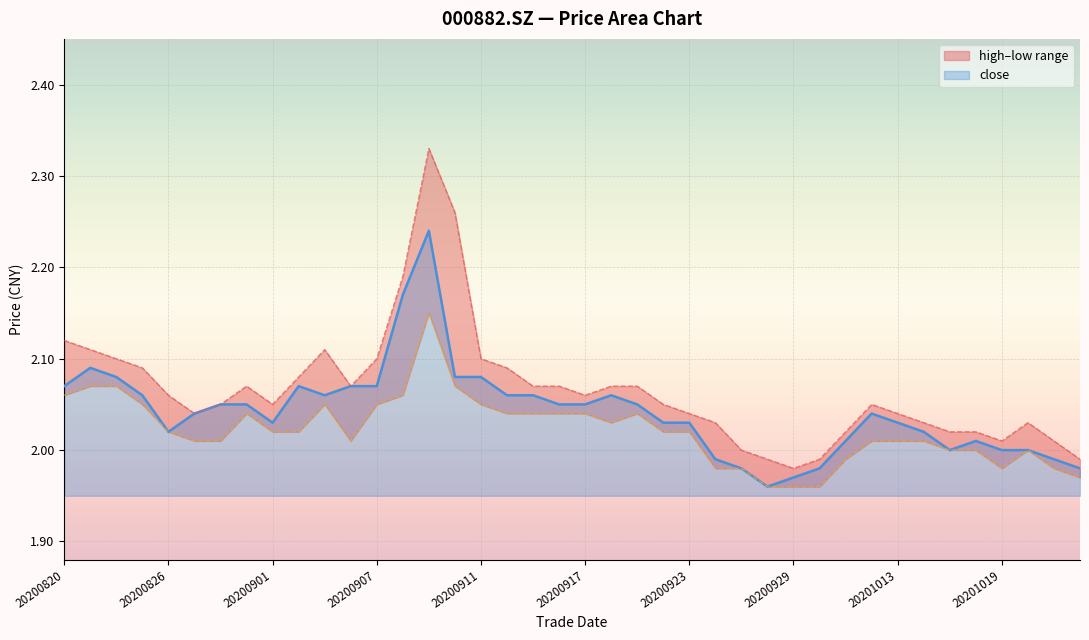

List the series in order of their peak value, lowest first.

low, close, high